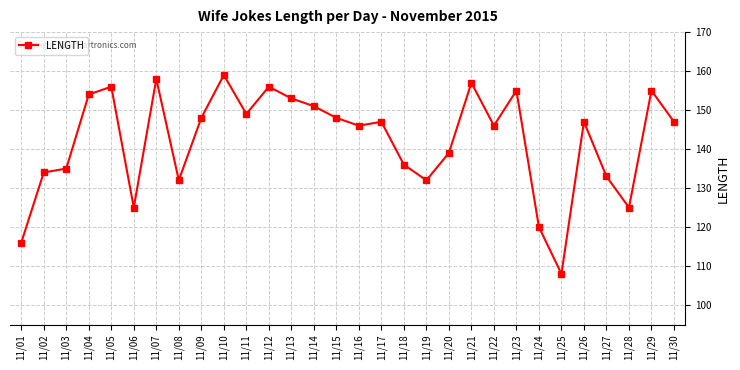

What is the greatest value displayed?

159